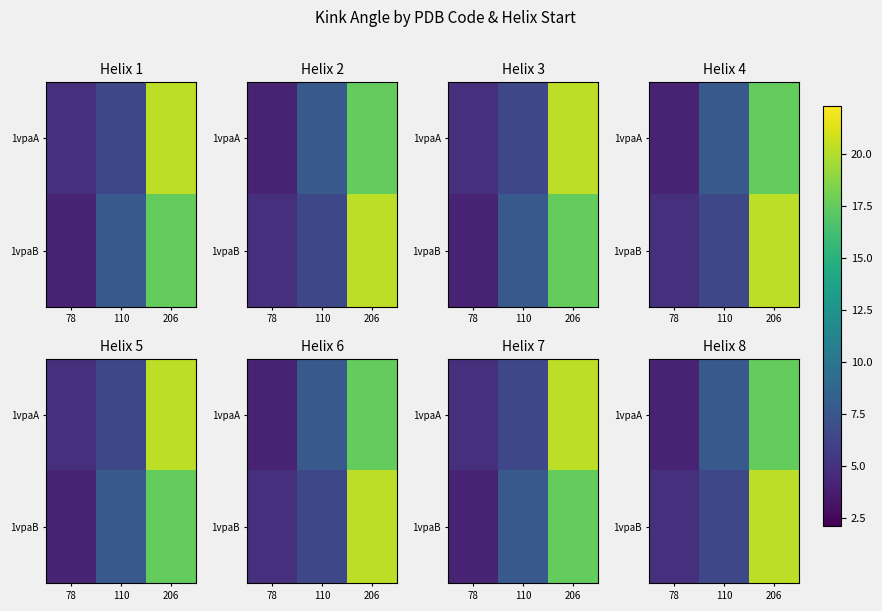

Which has a higher value, 110 or 206?

206